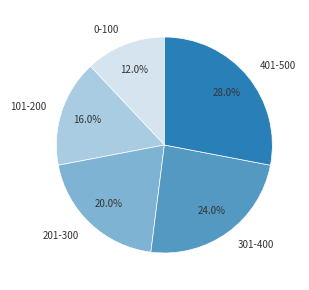

Is the sum of 401-500 and 101-200 greater than half?

No